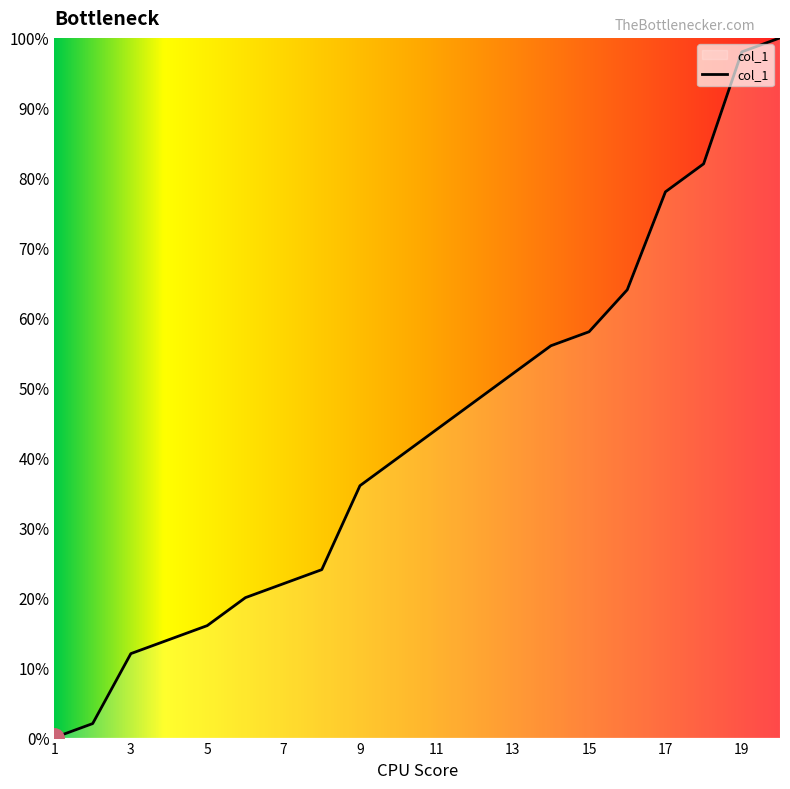

What is the maximum value shown in the chart?

100.0